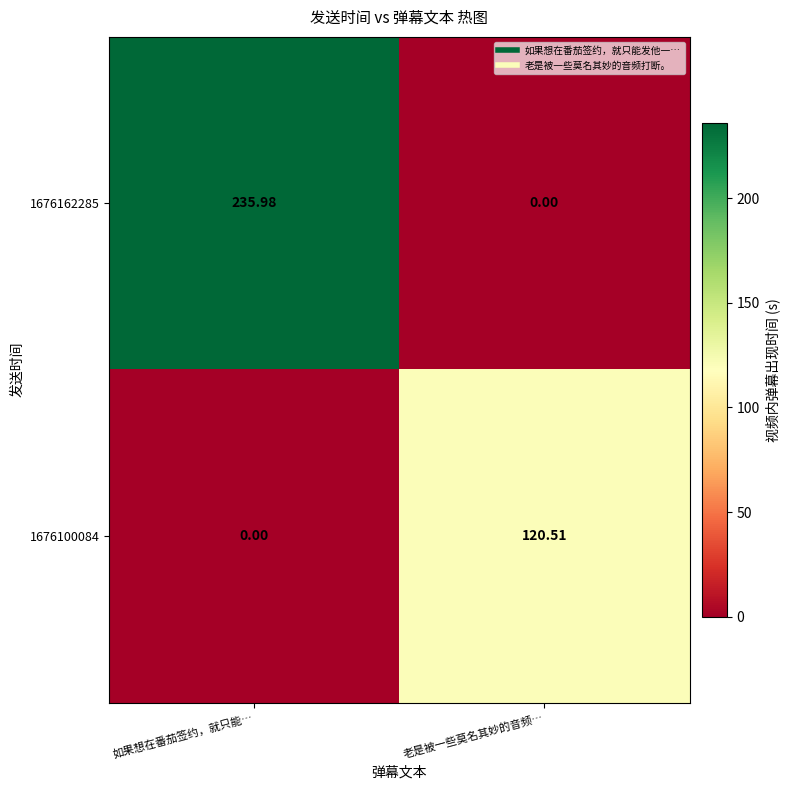

At which category does the chart reach its peak across all series?

如果想在番茄签约，就只能…